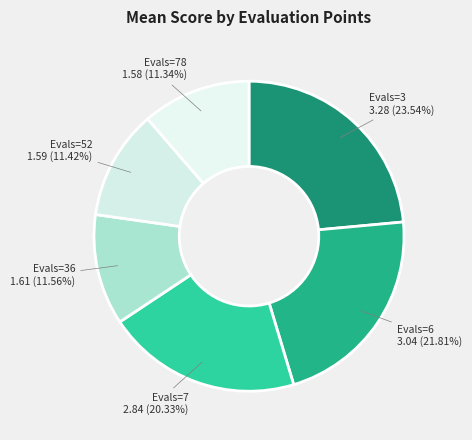

What is the largest slice in the pie chart?

Evals=3 3.28 (23.54%)